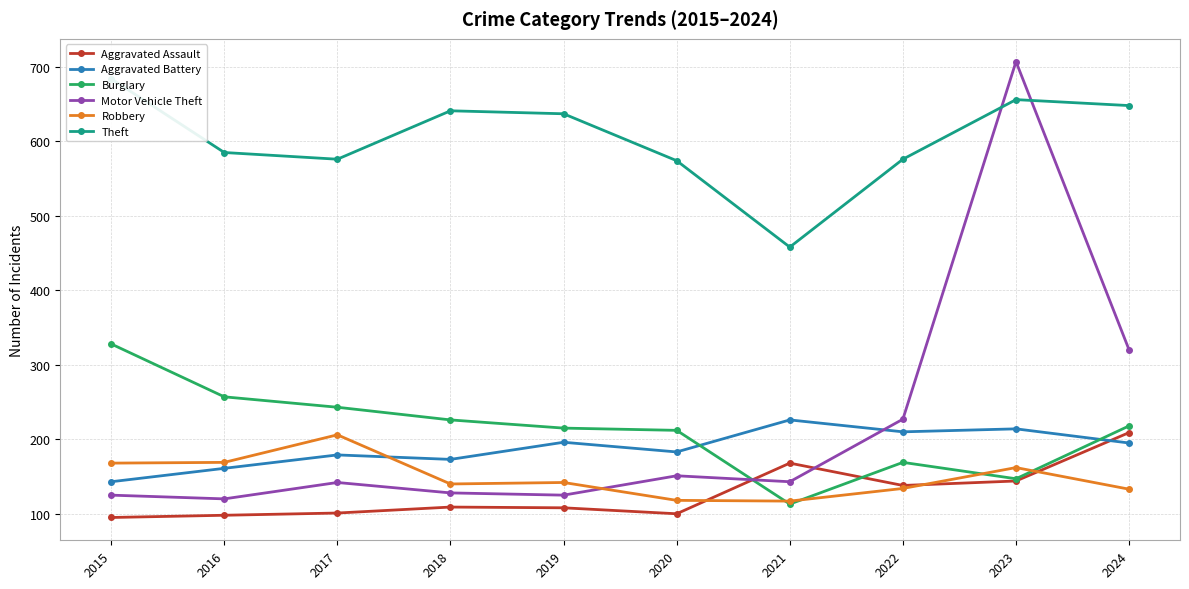

At which category does Robbery reach its first local peak?

2017